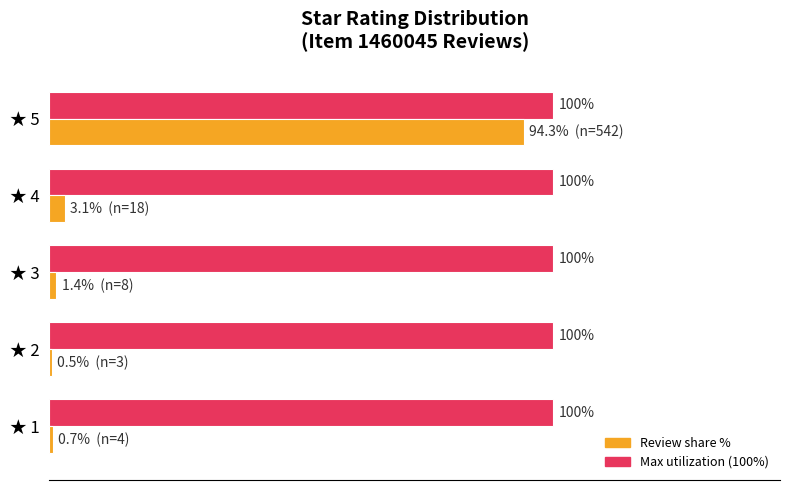

At which category is the sum across all series the highest?

★ 5